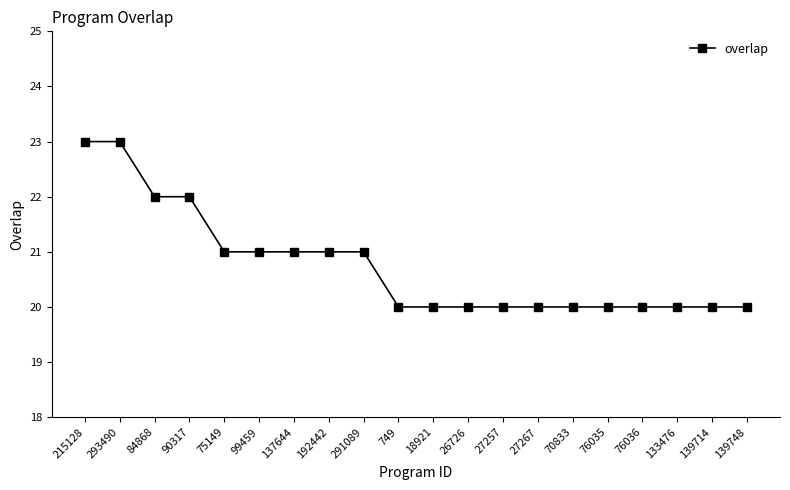

What is the maximum value shown in the chart?

23